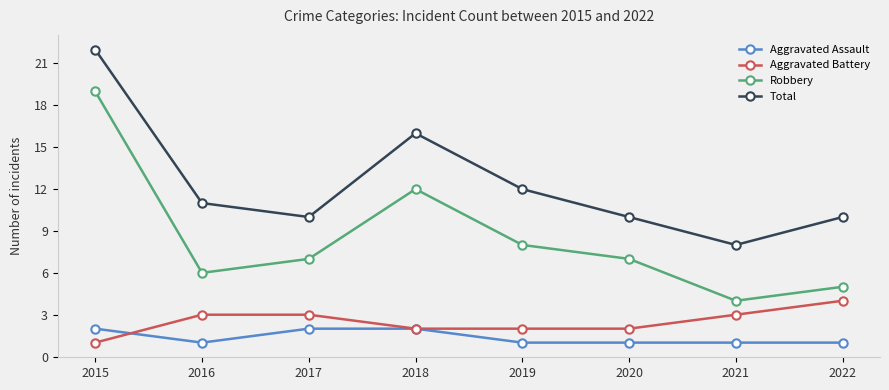

Reading left to right, transcribe all the data shown in this chart.

Aggravated Assault: 2015=2	2016=1	2017=2	2018=2	2019=1	2020=1	2021=1	2022=1
Aggravated Battery: 2015=1	2016=3	2017=3	2018=2	2019=2	2020=2	2021=3	2022=4
Robbery: 2015=19	2016=6	2017=7	2018=12	2019=8	2020=7	2021=4	2022=5
Total: 2015=22	2016=11	2017=10	2018=16	2019=12	2020=10	2021=8	2022=10